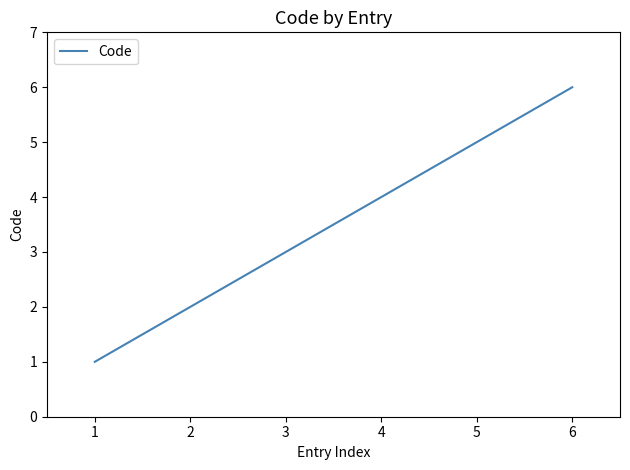

Between 2 and 4, which is larger?

4